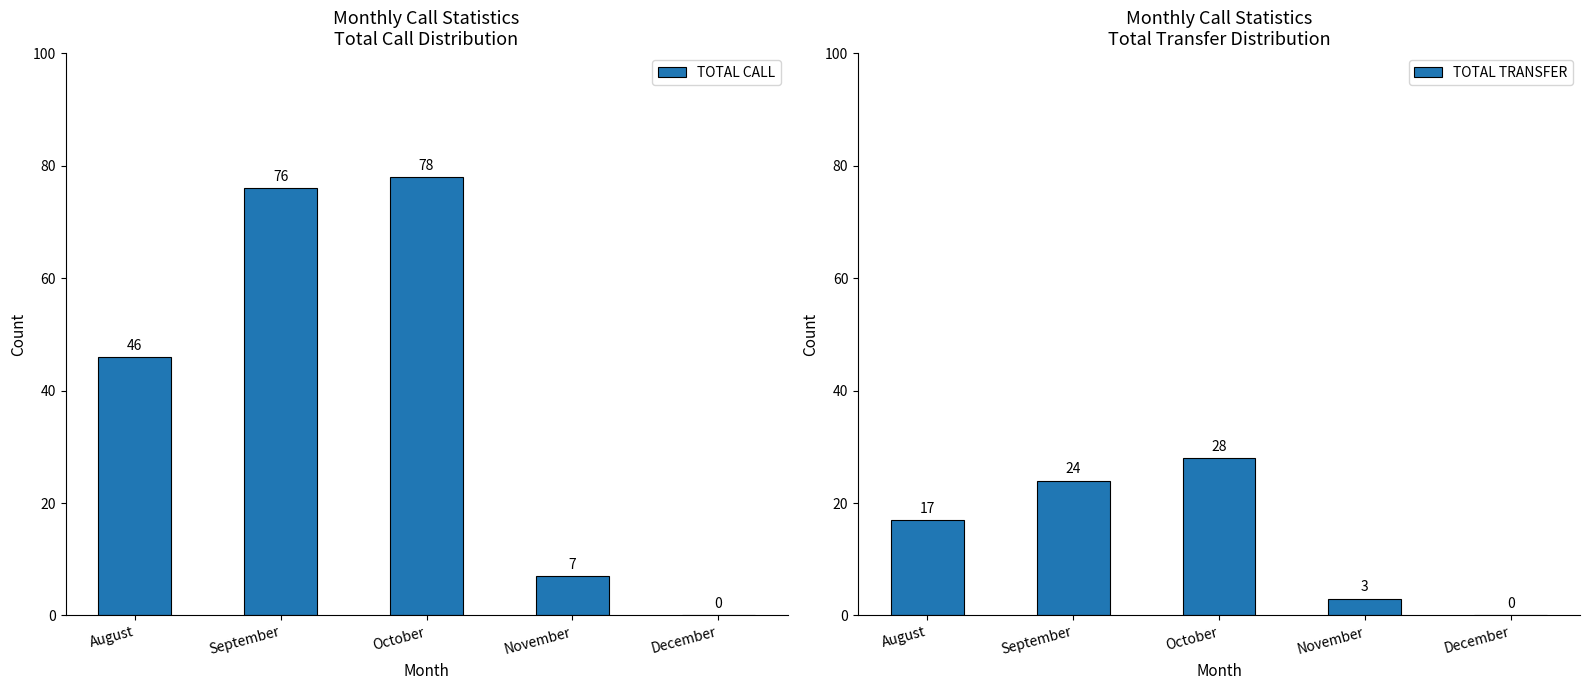

List the series in order of their peak value, lowest first.

TOTAL TRANSFER, TOTAL CALL